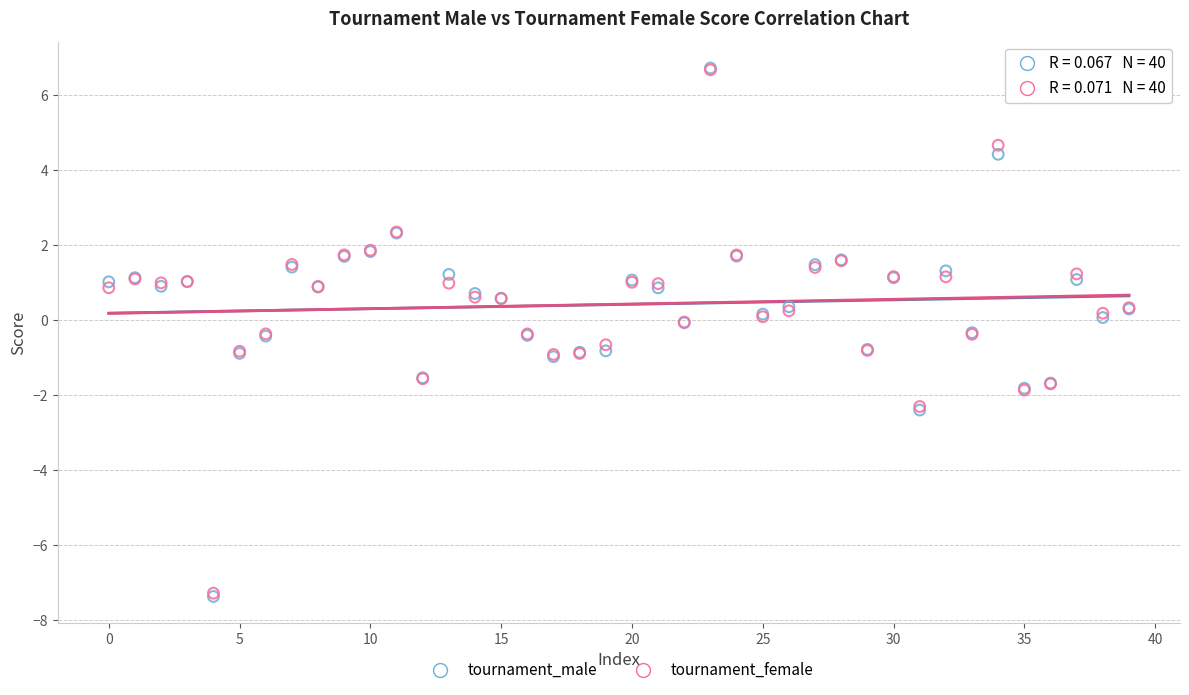

What are all the series names shown in the legend?

tournament_male, tournament_female